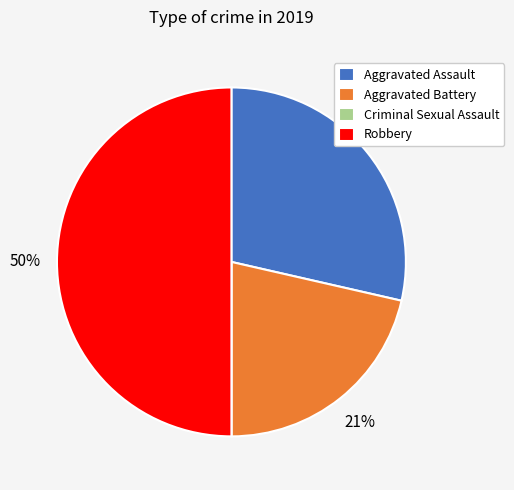

Which slice is the largest?

Robbery